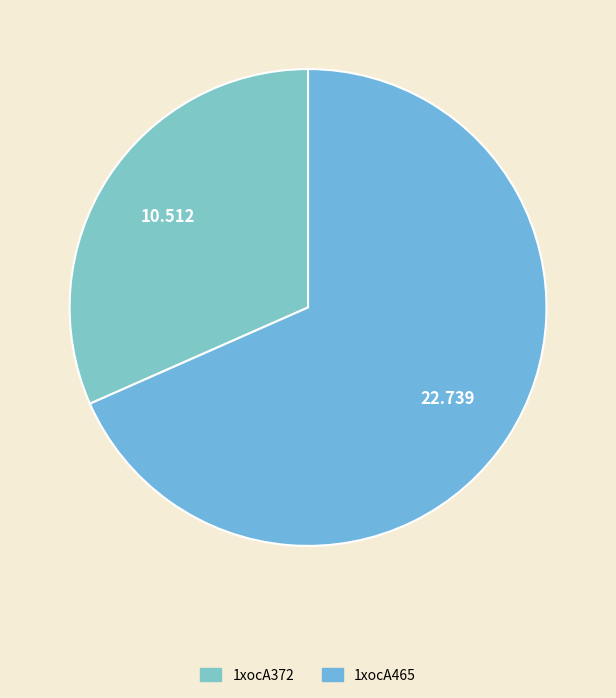

Which slice represents more than half of the pie?

1xocA465